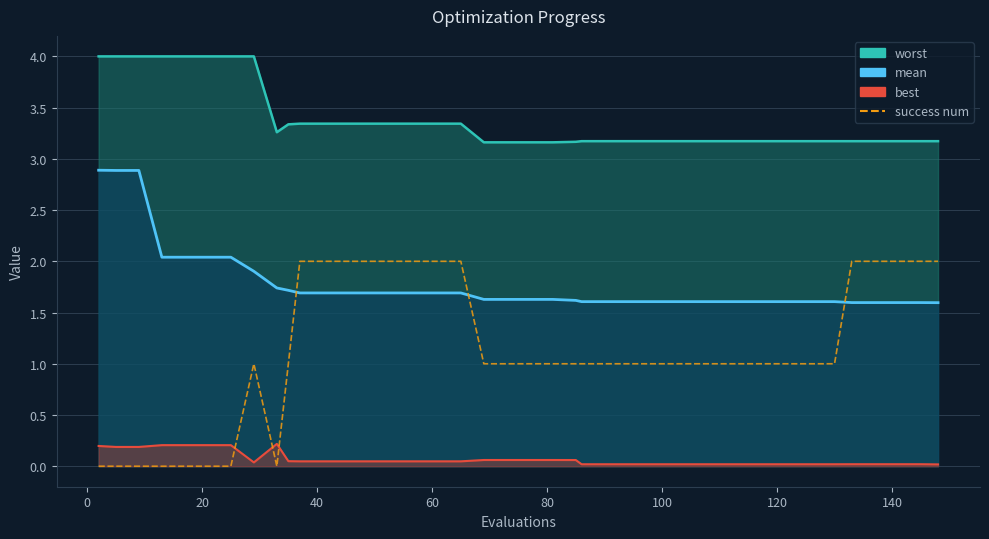

How many interior local valleys (lower than both neighbors) does the data have?

1